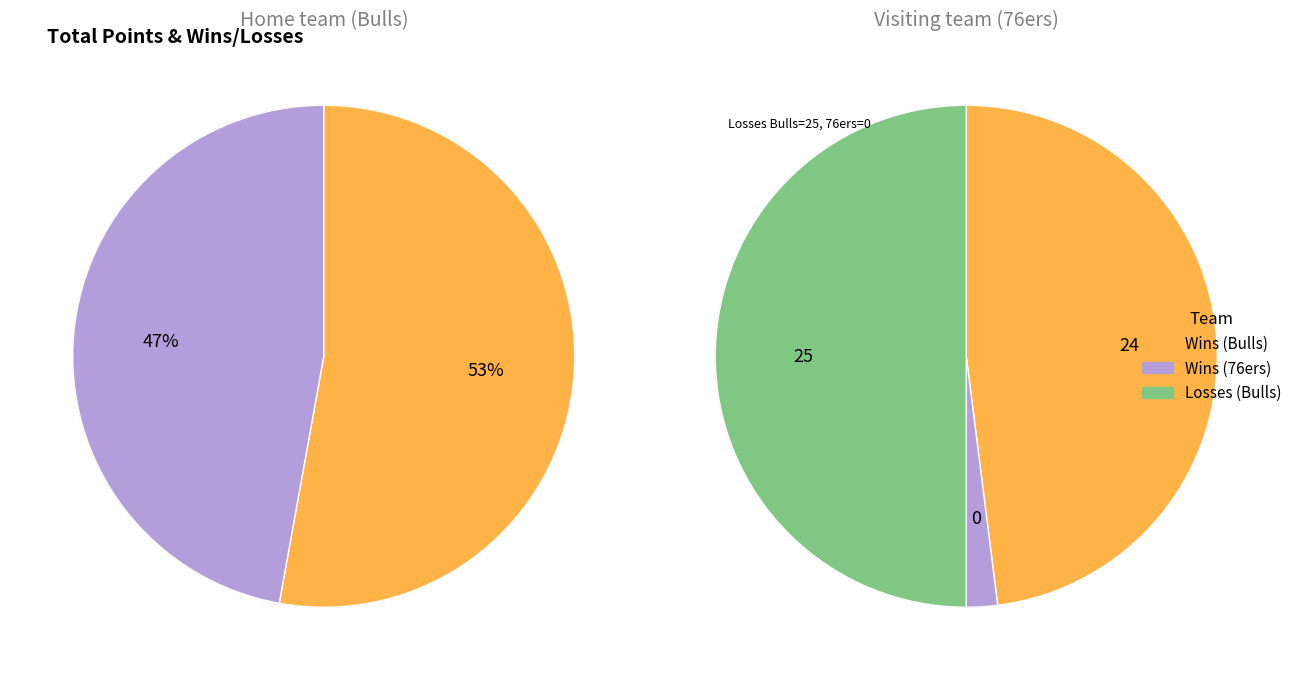

Does any single category account for the majority?

Yes